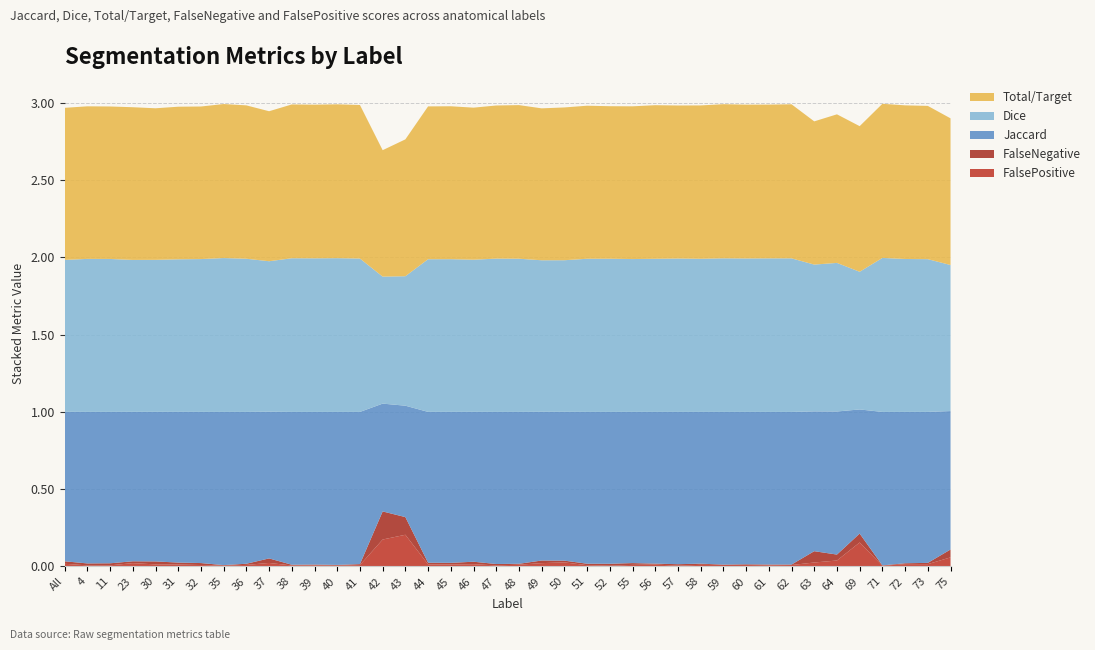

Reading left to right, what are all the values shown in this chart?

FalsePositive: All=0.0	4=0.0	11=0.0	23=0.0	30=0.0	31=0.0	32=0.0	35=0.0	36=0.0	37=0.0	38=0.0	39=0.0	40=0.0	41=0.0	42=0.2	43=0.2	44=0.0	45=0.0	46=0.0	47=0.0	48=0.0	49=0.0	50=0.0	51=0.0	52=0.0	55=0.0	56=0.0	57=0.0	58=0.0	59=0.0	60=0.0	61=0.0	62=0.0	63=0.0	64=0.0	69=0.2	71=0.0	72=0.0	73=0.0	75=0.1
FalseNegative: All=0.0	4=0.0	11=0.0	23=0.0	30=0.0	31=0.0	32=0.0	35=0.0	36=0.0	37=0.0	38=0.0	39=0.0	40=0.0	41=0.0	42=0.2	43=0.1	44=0.0	45=0.0	46=0.0	47=0.0	48=0.0	49=0.0	50=0.0	51=0.0	52=0.0	55=0.0	56=0.0	57=0.0	58=0.0	59=0.0	60=0.0	61=0.0	62=0.0	63=0.1	64=0.0	69=0.1	71=0.0	72=0.0	73=0.0	75=0.1
Jaccard: All=1.0	4=1.0	11=1.0	23=1.0	30=1.0	31=1.0	32=1.0	35=1.0	36=1.0	37=0.9	38=1.0	39=1.0	40=1.0	41=1.0	42=0.7	43=0.7	44=1.0	45=1.0	46=1.0	47=1.0	48=1.0	49=1.0	50=1.0	51=1.0	52=1.0	55=1.0	56=1.0	57=1.0	58=1.0	59=1.0	60=1.0	61=1.0	62=1.0	63=0.9	64=0.9	69=0.8	71=1.0	72=1.0	73=1.0	75=0.9
Dice: All=1.0	4=1.0	11=1.0	23=1.0	30=1.0	31=1.0	32=1.0	35=1.0	36=1.0	37=1.0	38=1.0	39=1.0	40=1.0	41=1.0	42=0.8	43=0.8	44=1.0	45=1.0	46=1.0	47=1.0	48=1.0	49=1.0	50=1.0	51=1.0	52=1.0	55=1.0	56=1.0	57=1.0	58=1.0	59=1.0	60=1.0	61=1.0	62=1.0	63=0.9	64=1.0	69=0.9	71=1.0	72=1.0	73=1.0	75=0.9
Total/Target: All=1.0	4=1.0	11=1.0	23=1.0	30=1.0	31=1.0	32=1.0	35=1.0	36=1.0	37=1.0	38=1.0	39=1.0	40=1.0	41=1.0	42=0.8	43=0.9	44=1.0	45=1.0	46=1.0	47=1.0	48=1.0	49=1.0	50=1.0	51=1.0	52=1.0	55=1.0	56=1.0	57=1.0	58=1.0	59=1.0	60=1.0	61=1.0	62=1.0	63=0.9	64=1.0	69=0.9	71=1.0	72=1.0	73=1.0	75=0.9